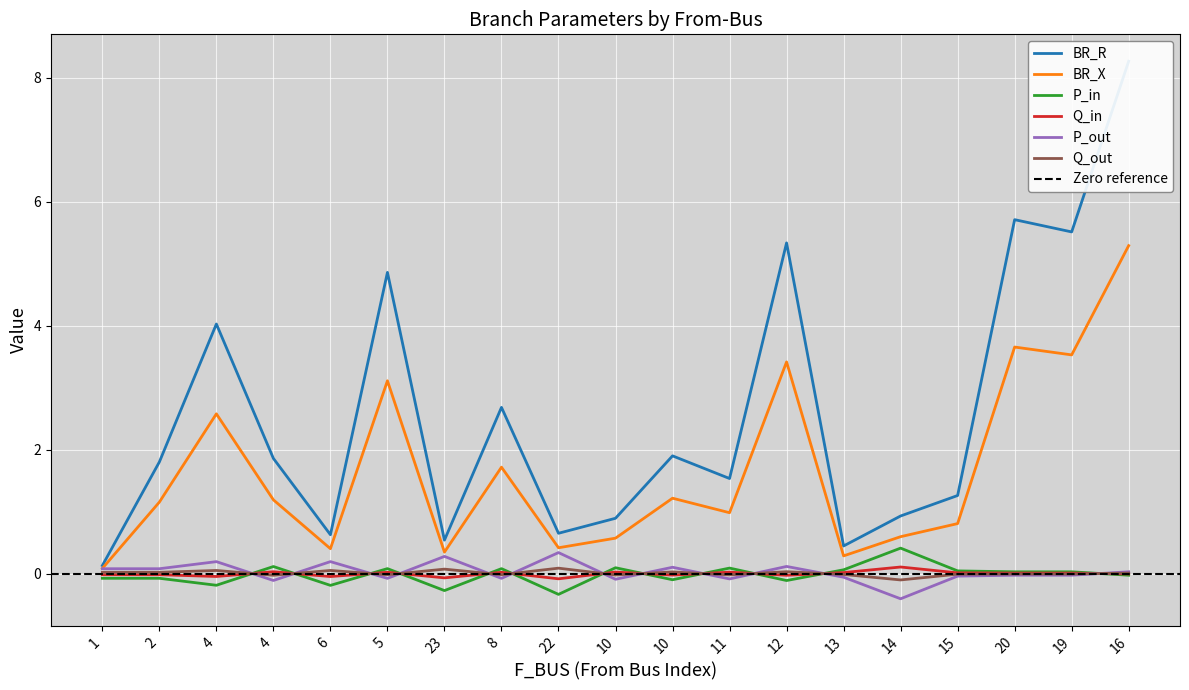

How many interior local valleys does the P_in series have?

6